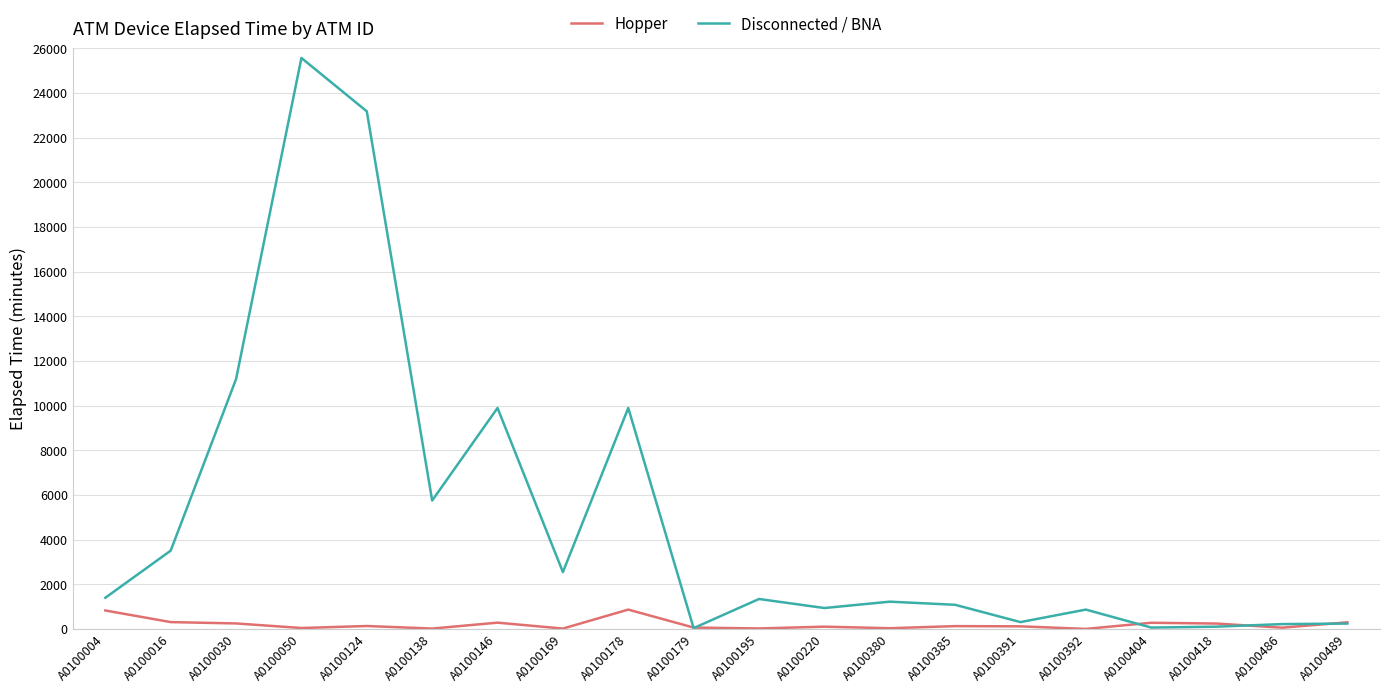

The Hopper series shows 30 at A0100380. True or false?

True